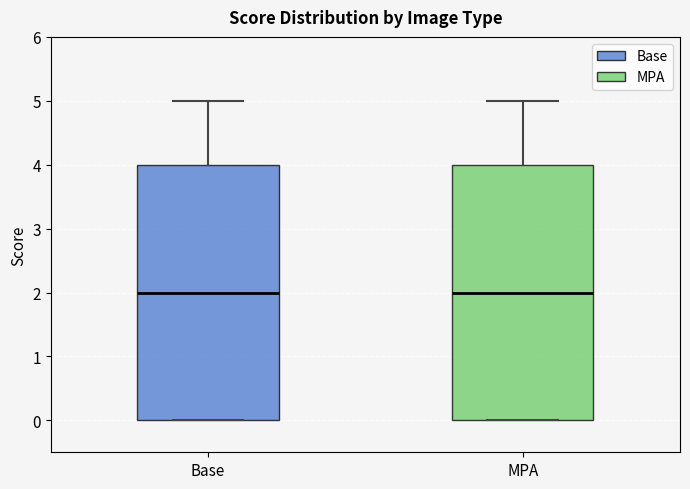

Where is the lower edge of the box for MPA on the y-axis? The values are not printed on the chart, so give them approximately, as read against the axis.

0